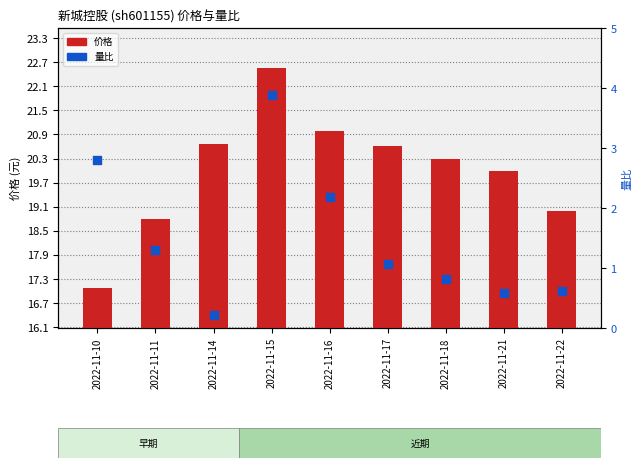

Which series has the largest total across all categories?

价格